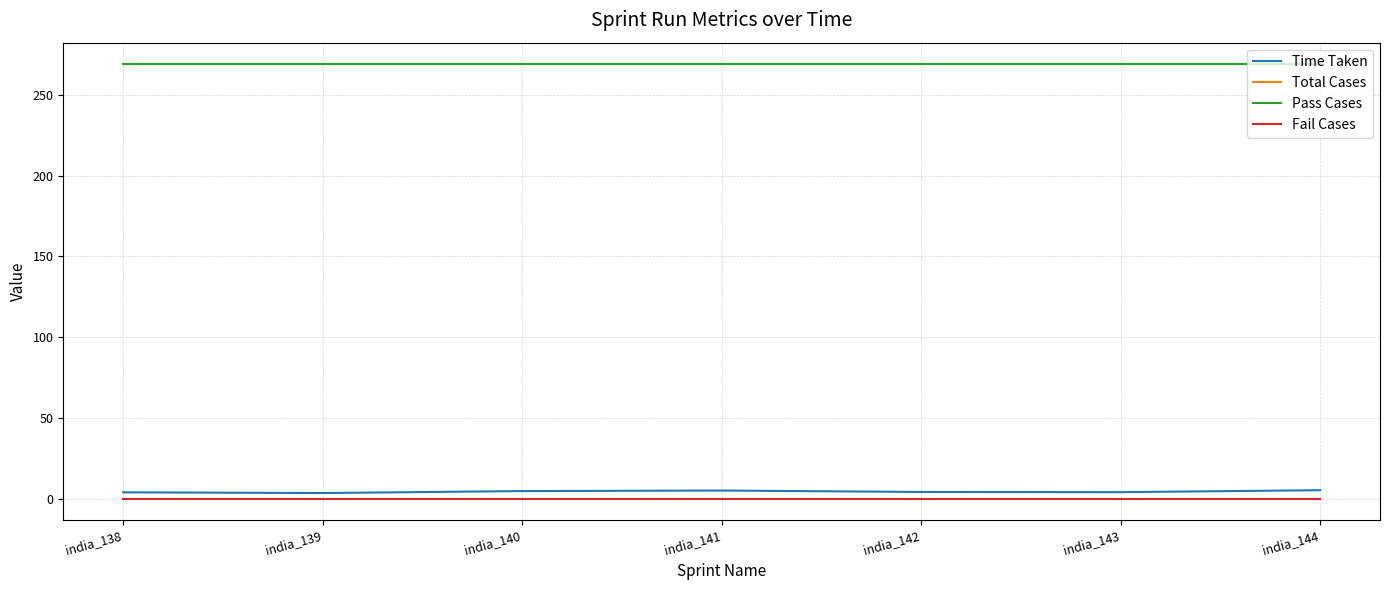

What is the sum of the Pass Cases values at india_143 and india_141?

538.0